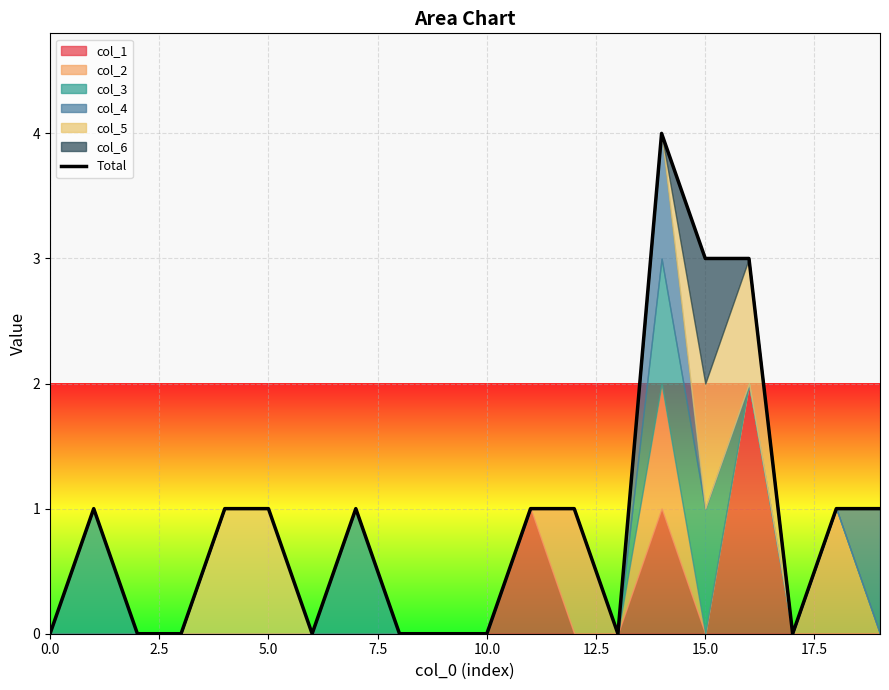

At which category does the chart reach its peak across all series?

14